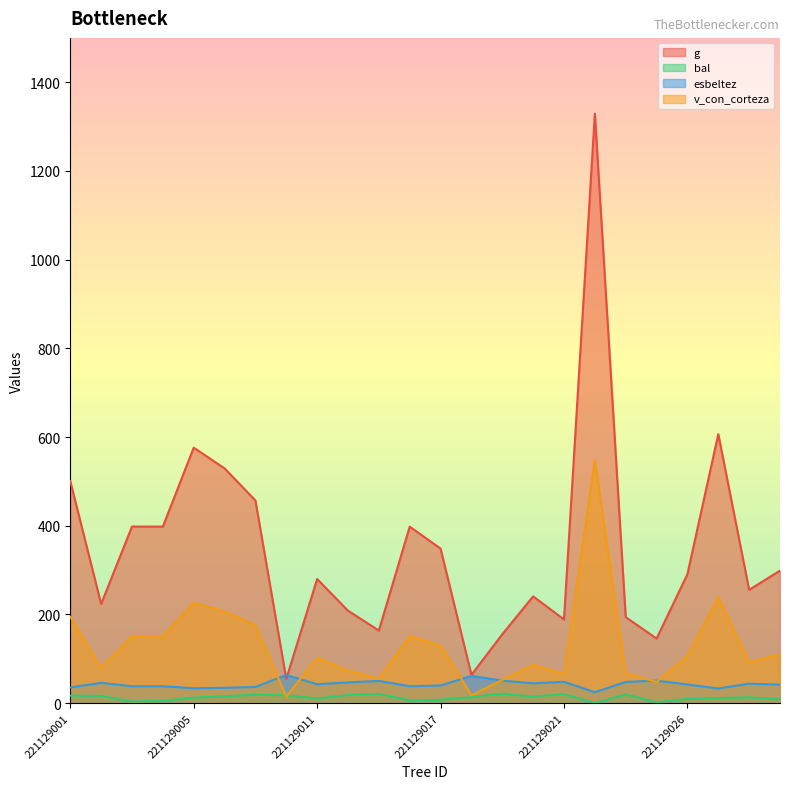

At which category does the chart reach its minimum across all series?

221129022